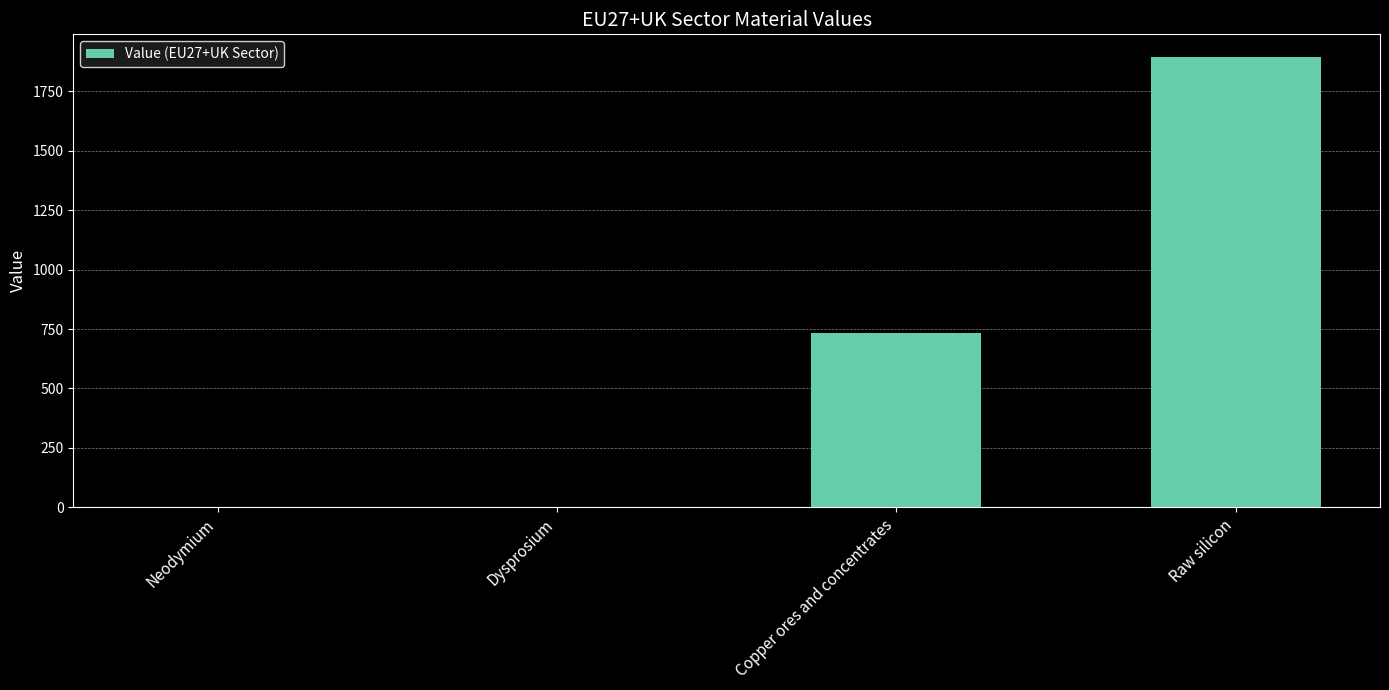

True or false: the data shows 0.0 at Dysprosium.

True